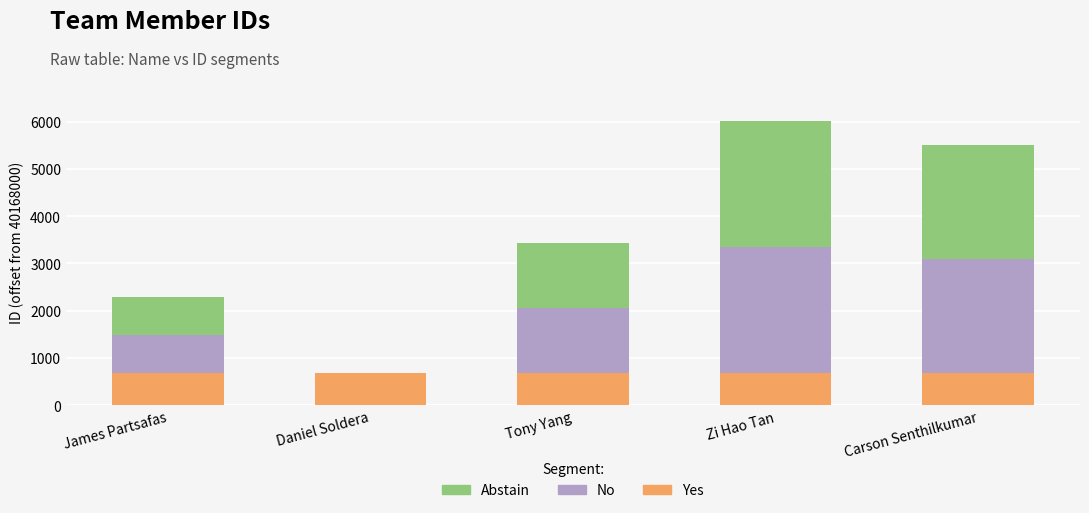

What is the maximum value for Yes?

674